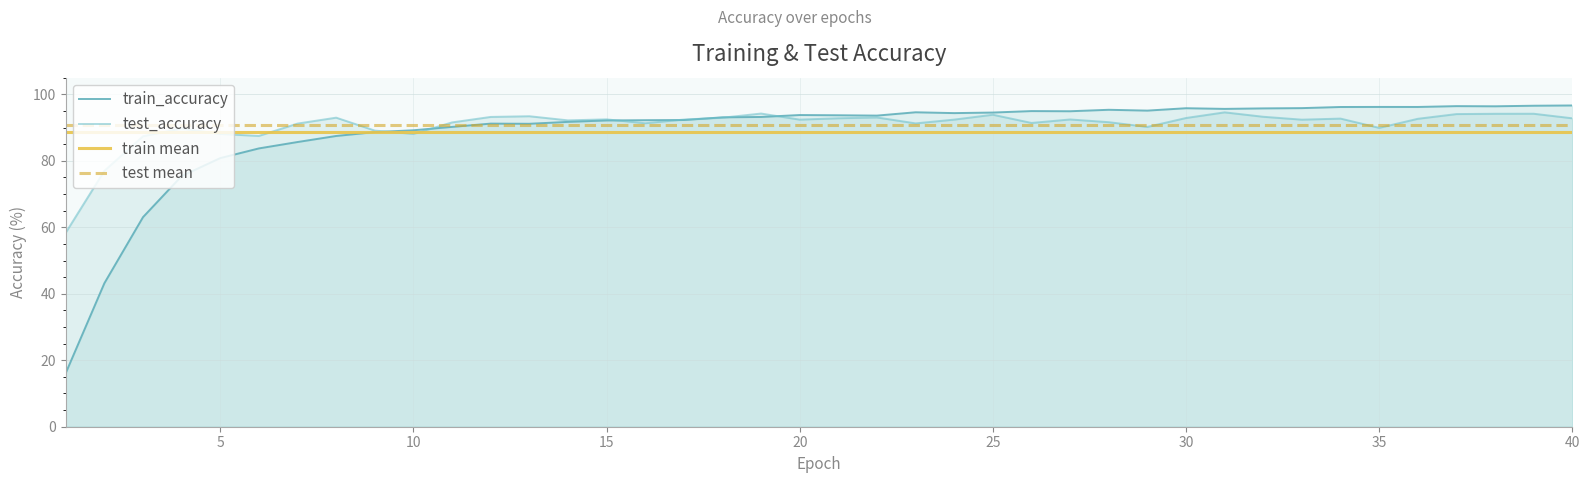

The value of test_accuracy at 3 is 87.4. True or false?

True